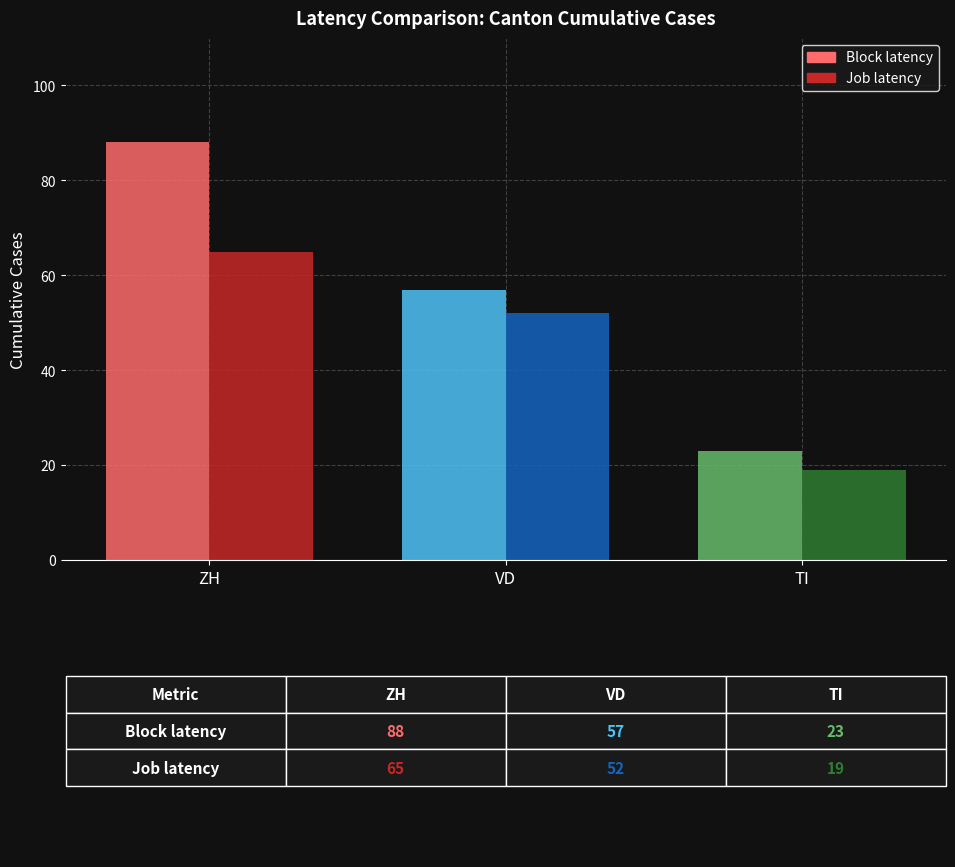

Which series has the largest total across all categories?

Block latency